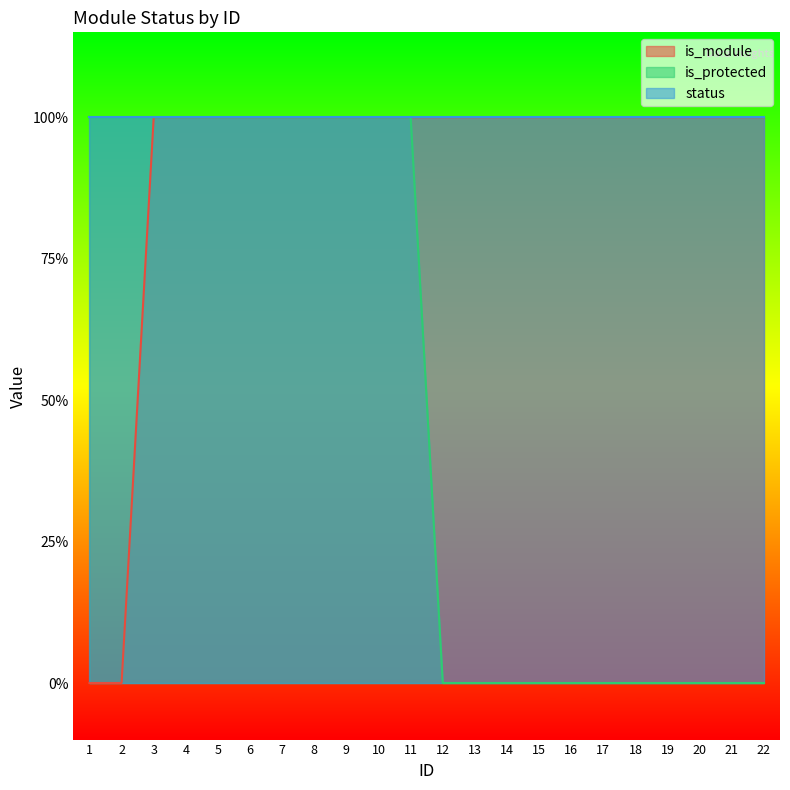

How many data points in is_module are less than 1?

2